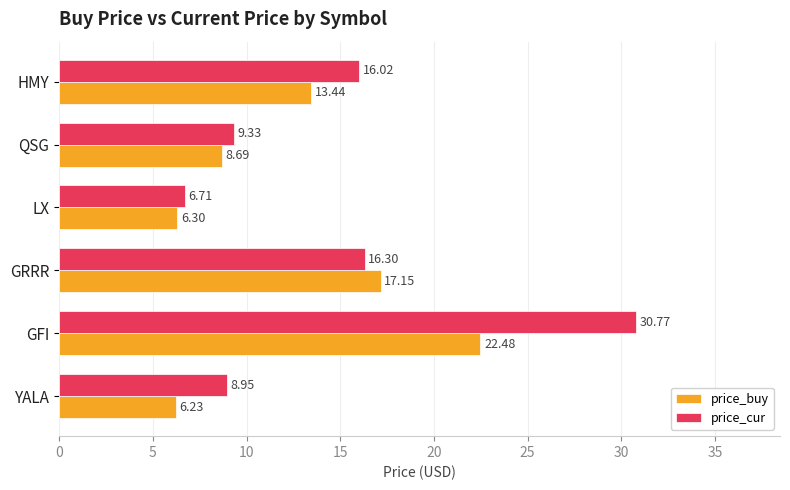

What is the sum of the price_buy values at GFI and YALA?

28.7